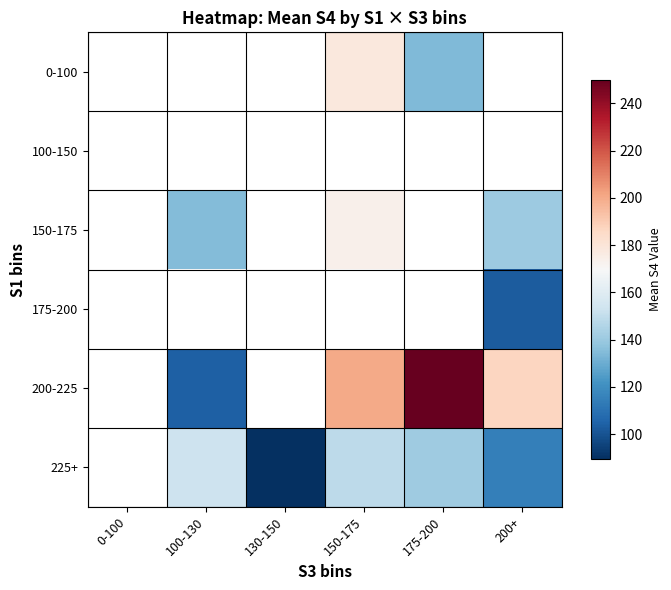

What is the maximum value shown in the chart?

250.0